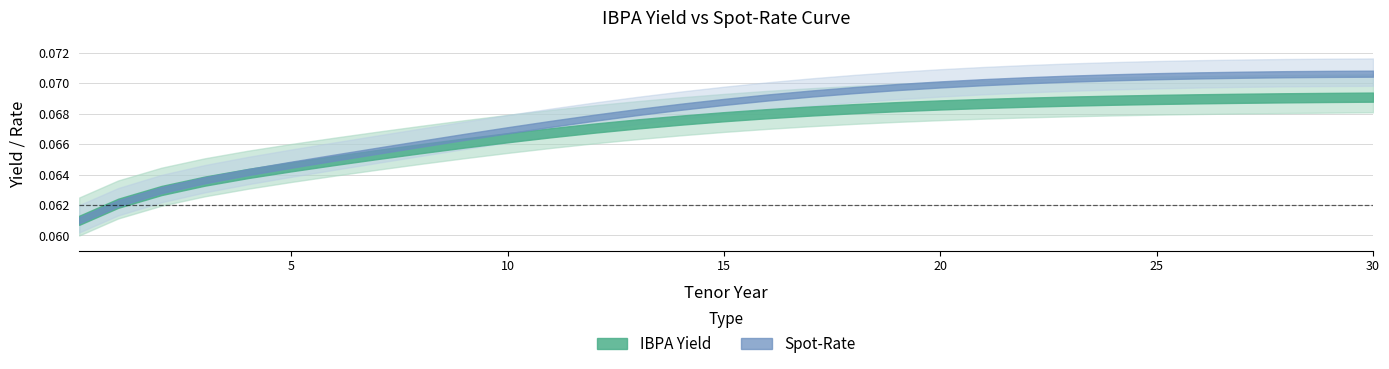

Rank the series by their maximum value, from highest to lowest.

Spot-Rate, IBPA Yield